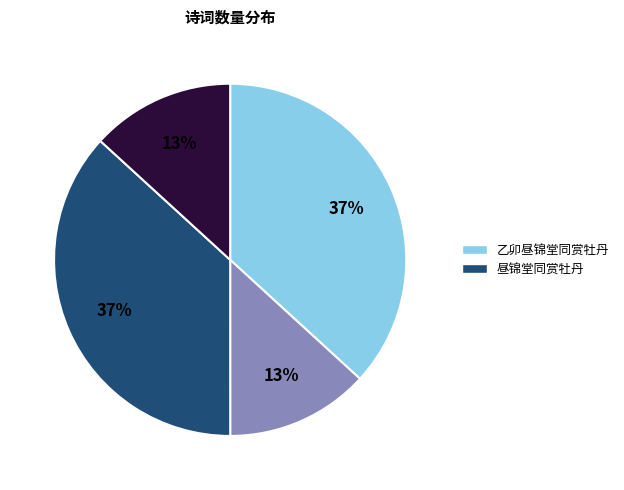

How many segments does this pie chart have?

4